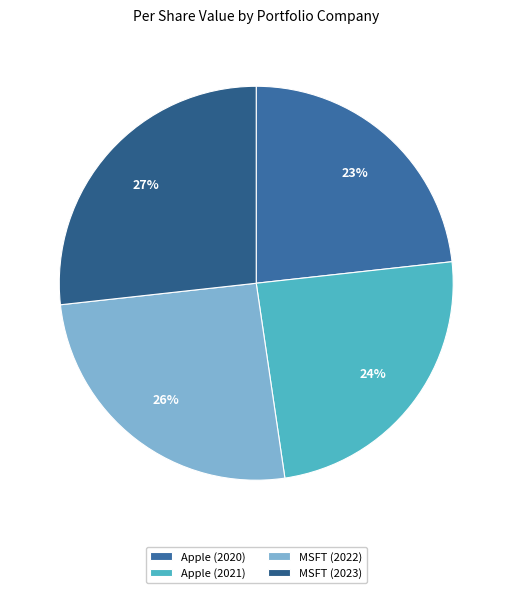

How many segments does this pie chart have?

4